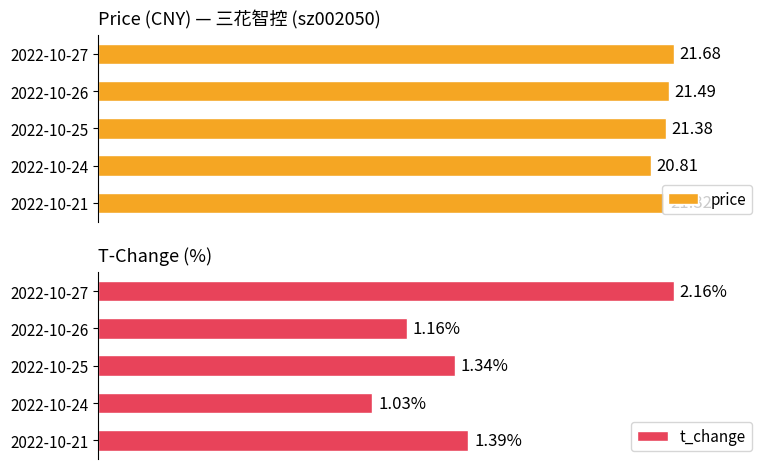

Rank the categories by price value from highest to lowest.

2022-10-27, 2022-10-26, 2022-10-25, 2022-10-21, 2022-10-24